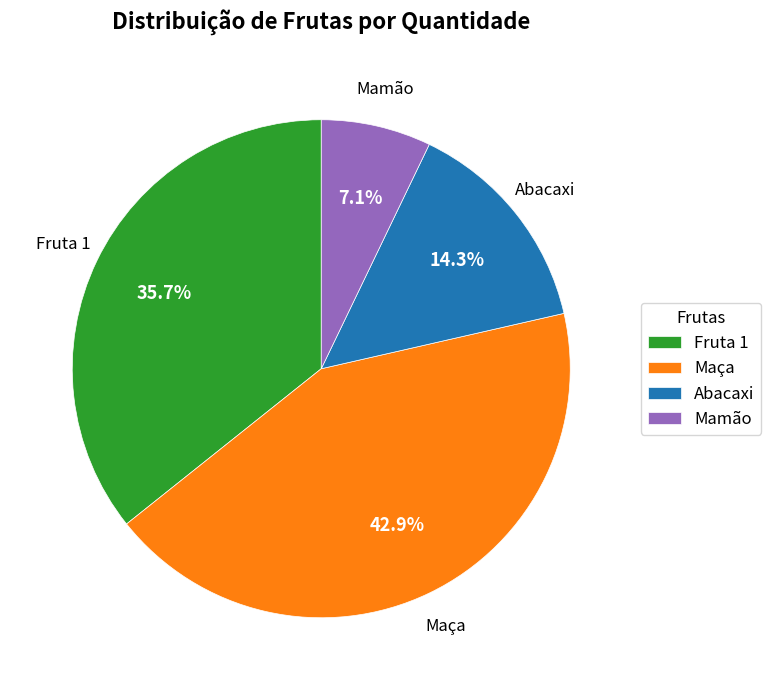

To the nearest percent, what percentage of the pie is Abacaxi?

14%